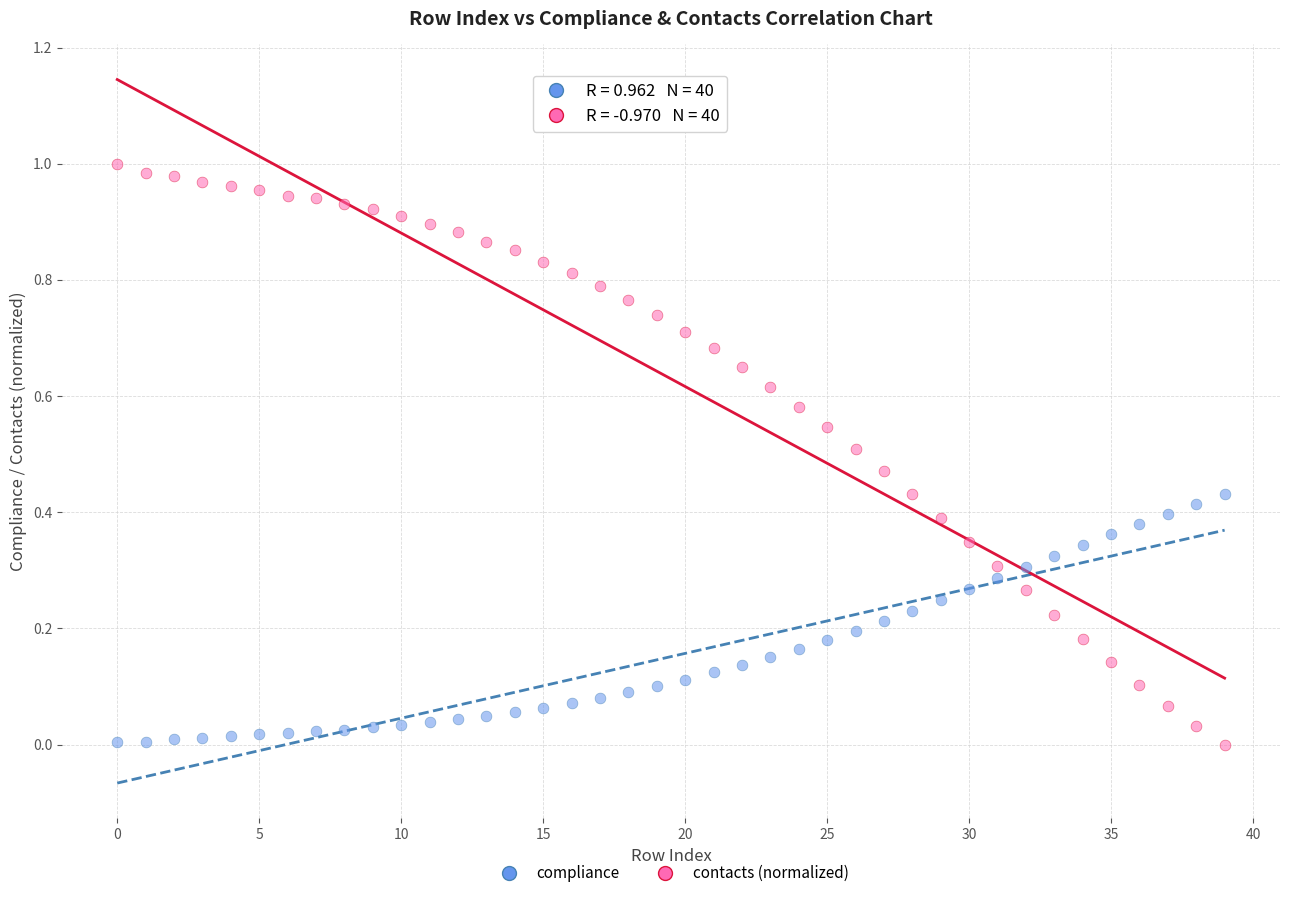

Which series contains the highest Y value?

contacts (normalized)